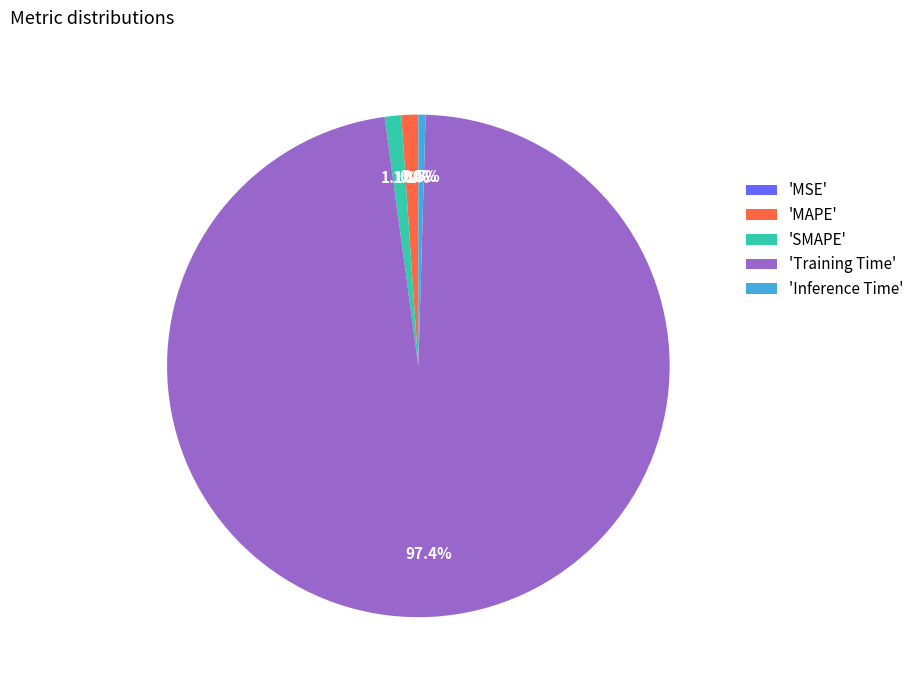

Which category has the biggest portion of the pie?

'Training Time'